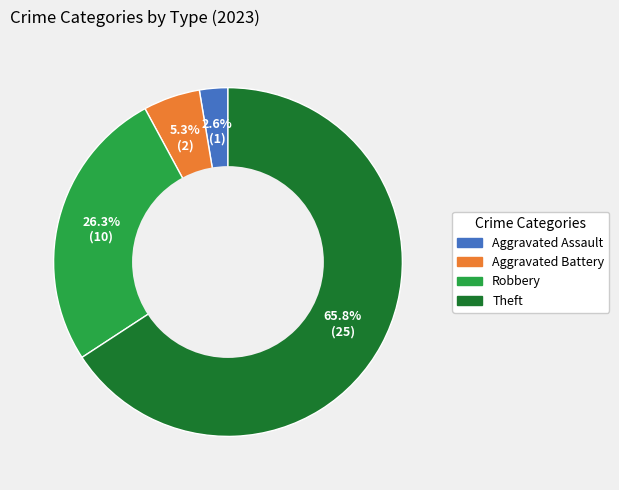

Count the number of slices in the pie.

4